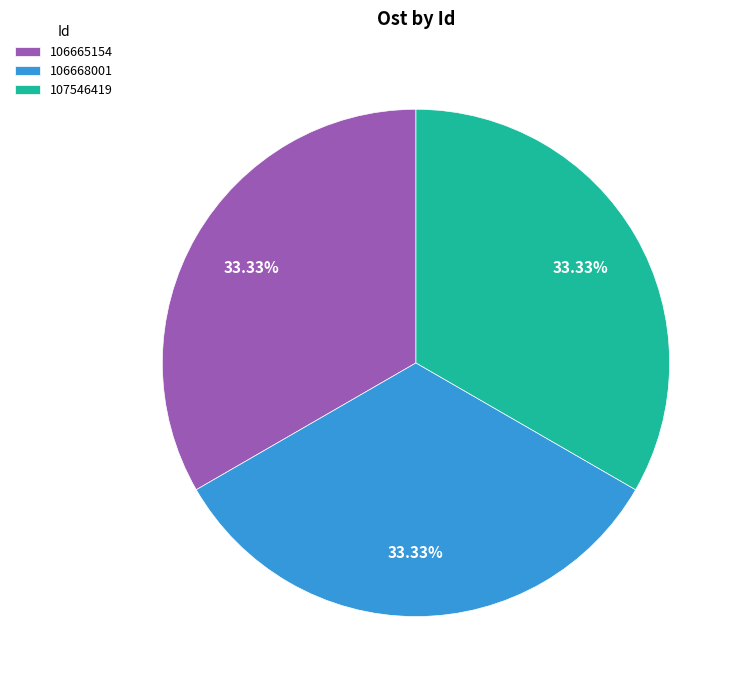

To the nearest percent, what is the combined percentage of 107546419 and 106668001?

67%